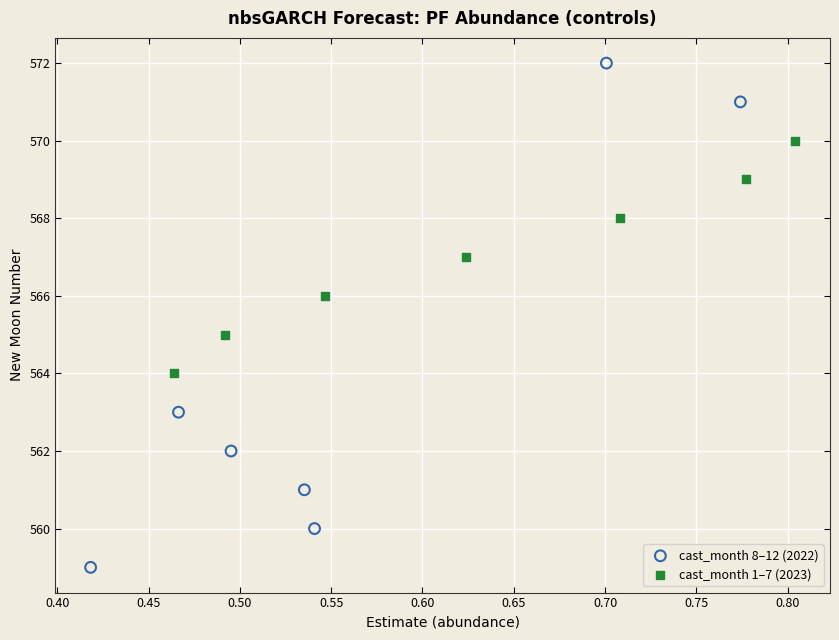

Which series contains the lowest Y value?

cast_month 8–12 (2022)